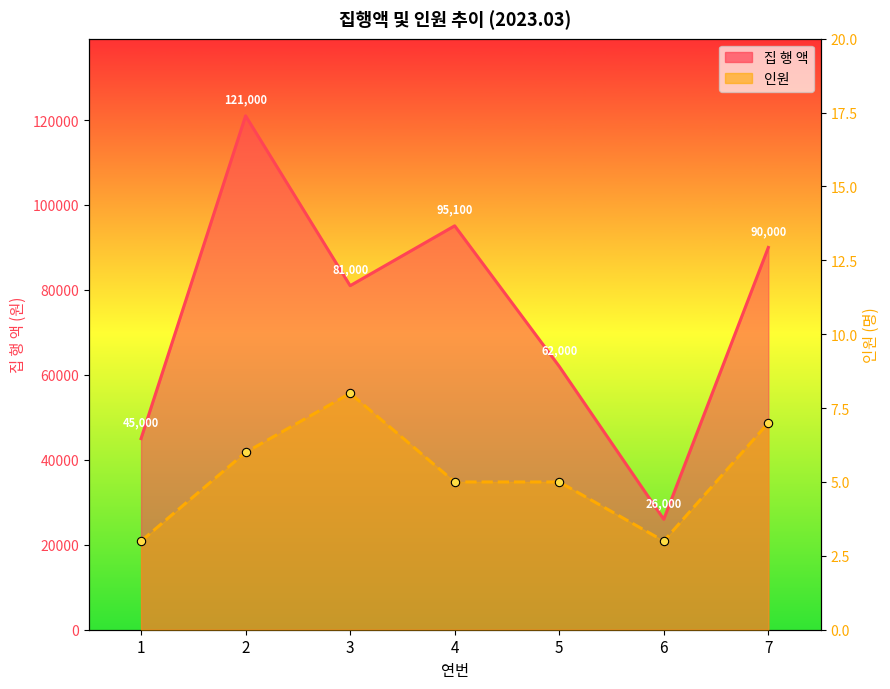

What are all the series names shown in the legend?

집 행 액, 인원